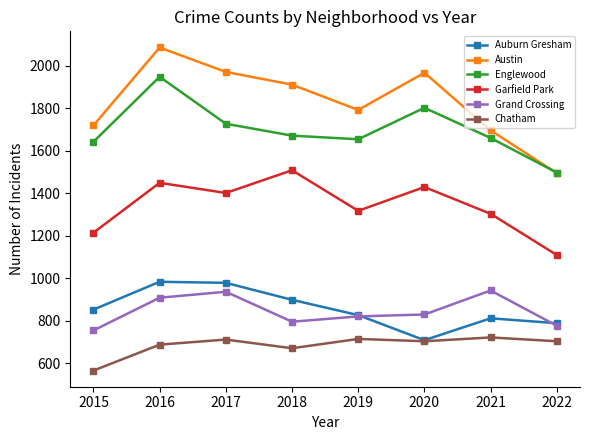

The value of Chatham at 2016 is 687. True or false?

True